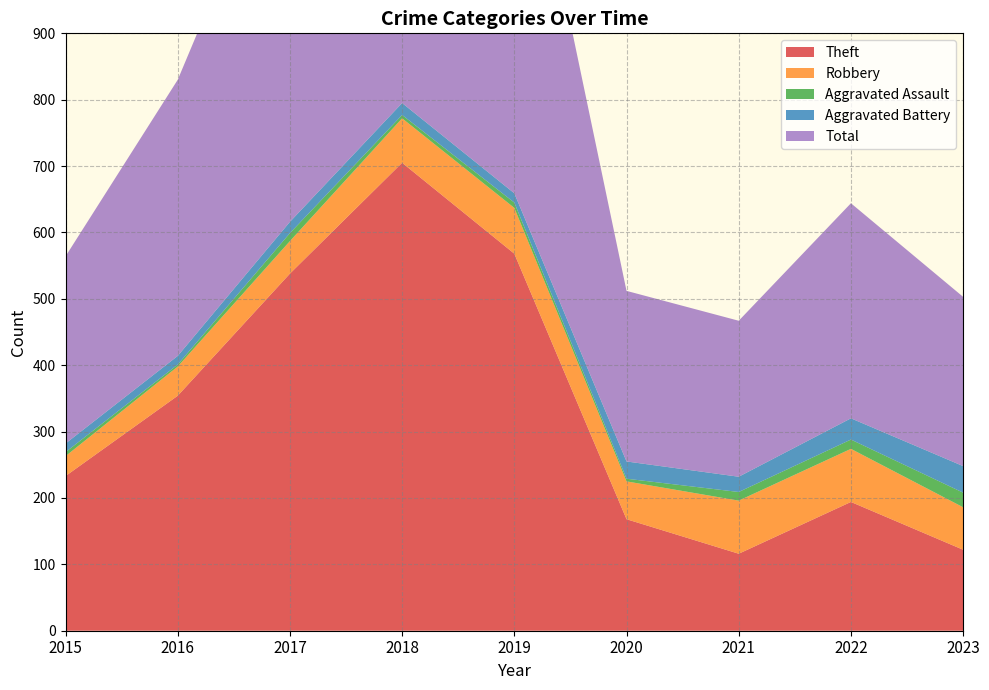

Reading left to right, transcribe all the data shown in this chart.

Theft: 2015=233	2016=354	2017=538	2018=705	2019=568	2020=168	2021=116	2022=194	2023=122
Robbery: 2015=30	2016=44	2017=49	2018=67	2019=69	2020=57	2021=80	2022=80	2023=64
Aggravated Assault: 2015=6	2016=3	2017=12	2018=5	2019=8	2020=4	2021=13	2022=14	2023=22
Aggravated Battery: 2015=13	2016=13	2017=17	2018=18	2019=14	2020=26	2021=23	2022=32	2023=40
Total: 2015=282	2016=416	2017=617	2018=797	2019=660	2020=257	2021=235	2022=324	2023=255